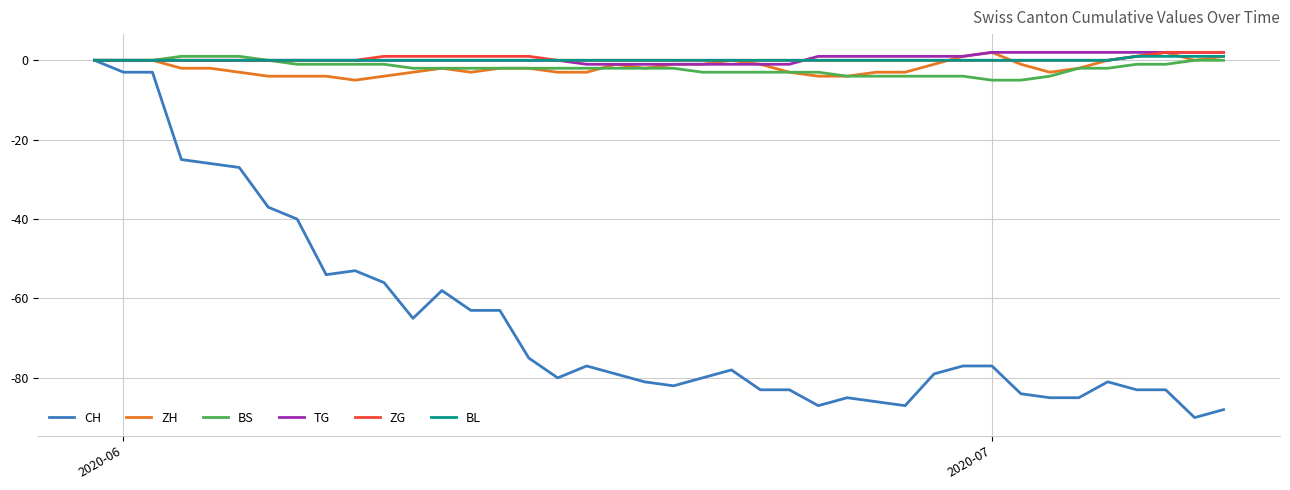

Which series has the widest spread of values?

CH